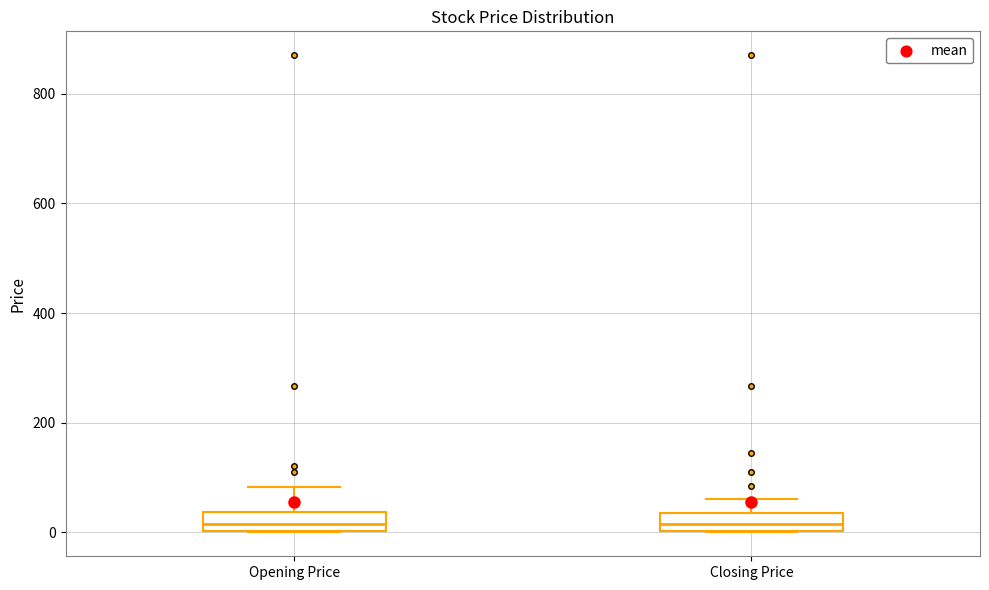

Where is the upper edge of the box for Opening Price on the y-axis? The values are not printed on the chart, so give them approximately, as read against the axis.

40